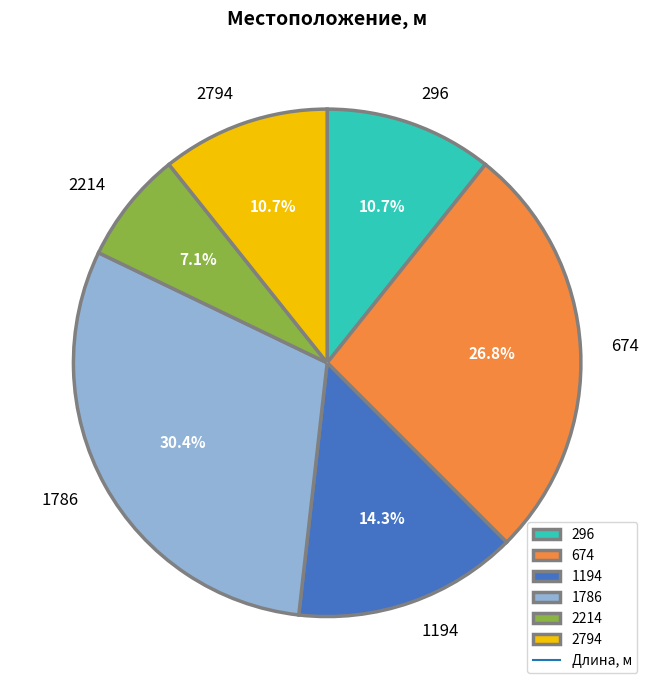

To the nearest percent, what is the average slice percentage?

17%